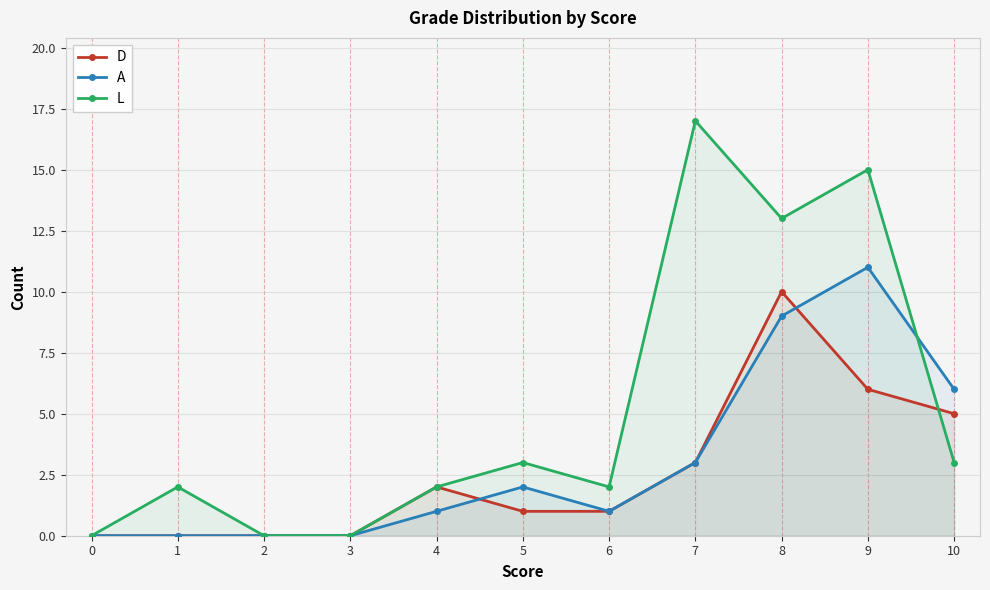

True or false: D has a value of 1 at 5.

True